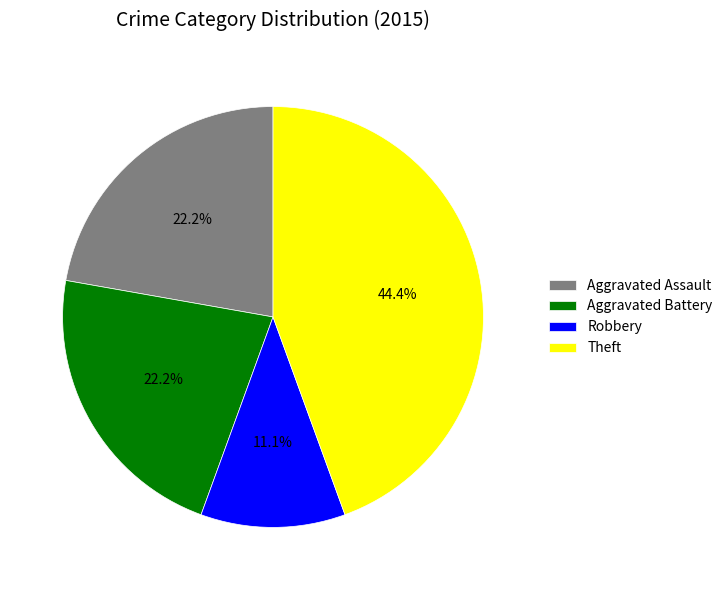

What percentage do Robbery and Aggravated Battery together represent?

33.3%